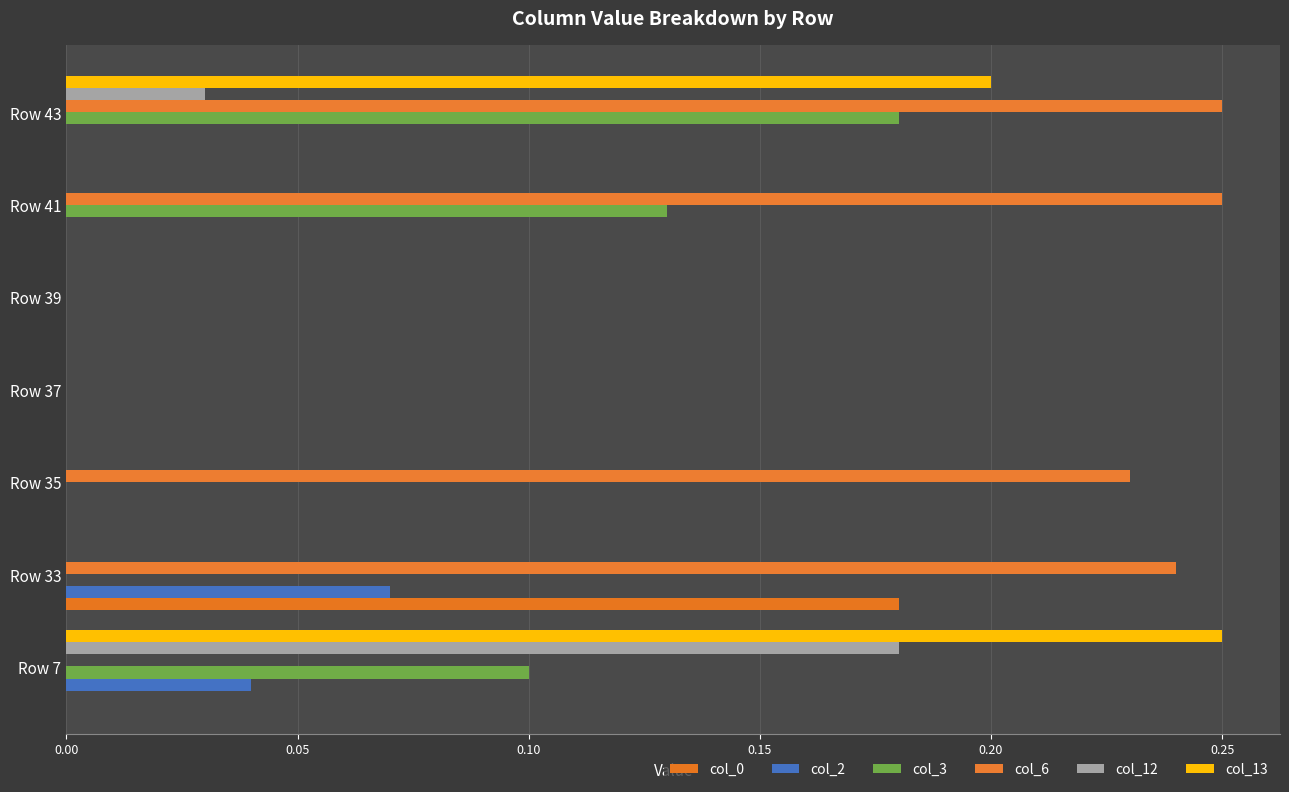

How many distinct data groups are displayed?

6